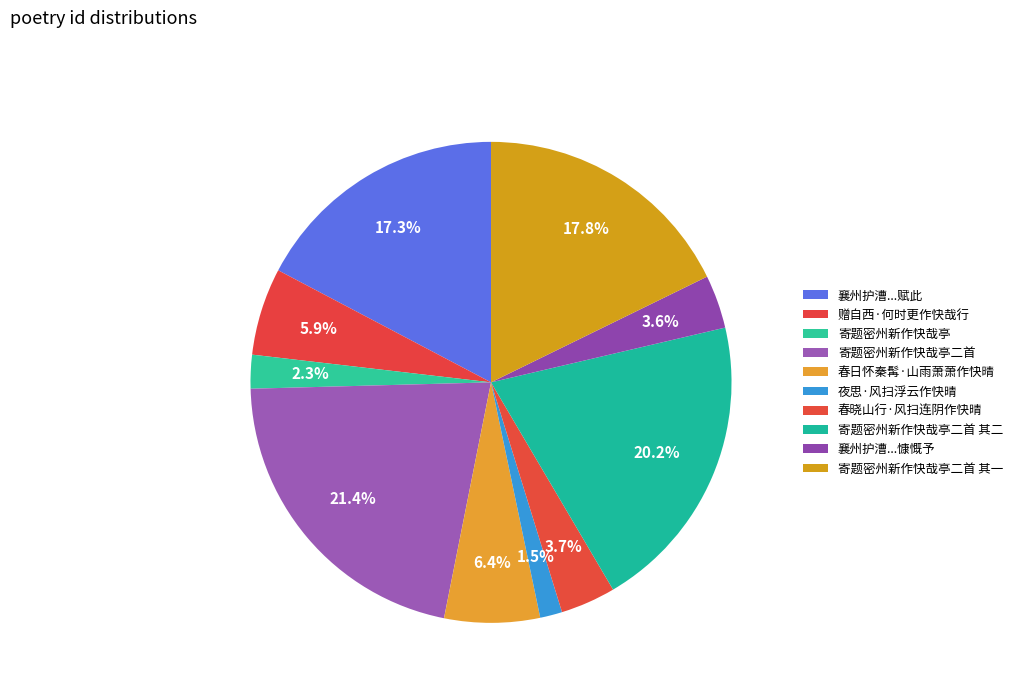

How many slices are in this pie chart?

10